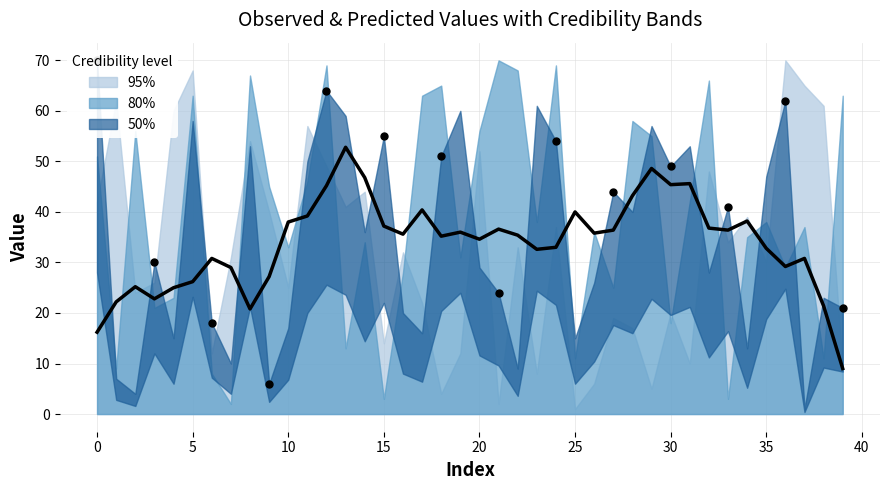

Which series reaches the minimum Y coordinate?

95% band low